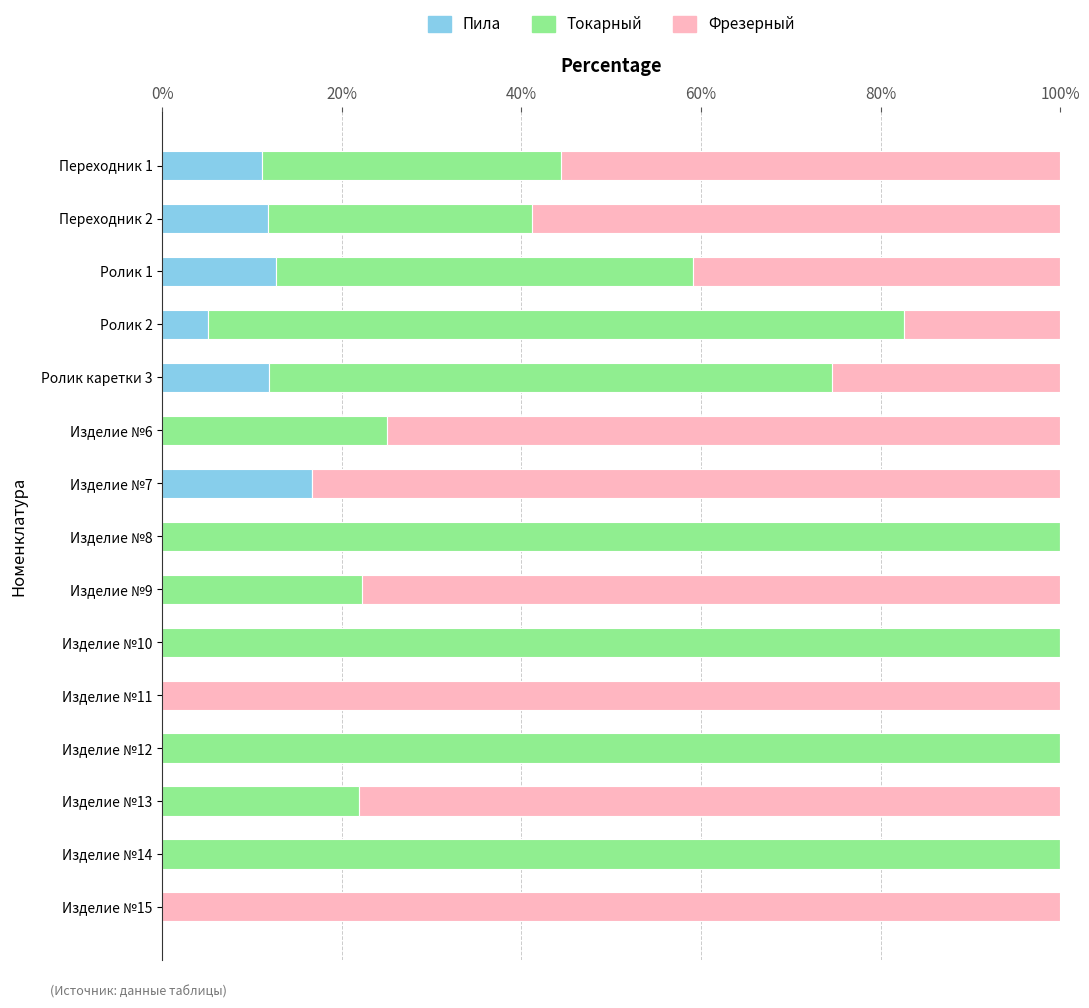

What is the total value across all series at Изделие №13?

100.0